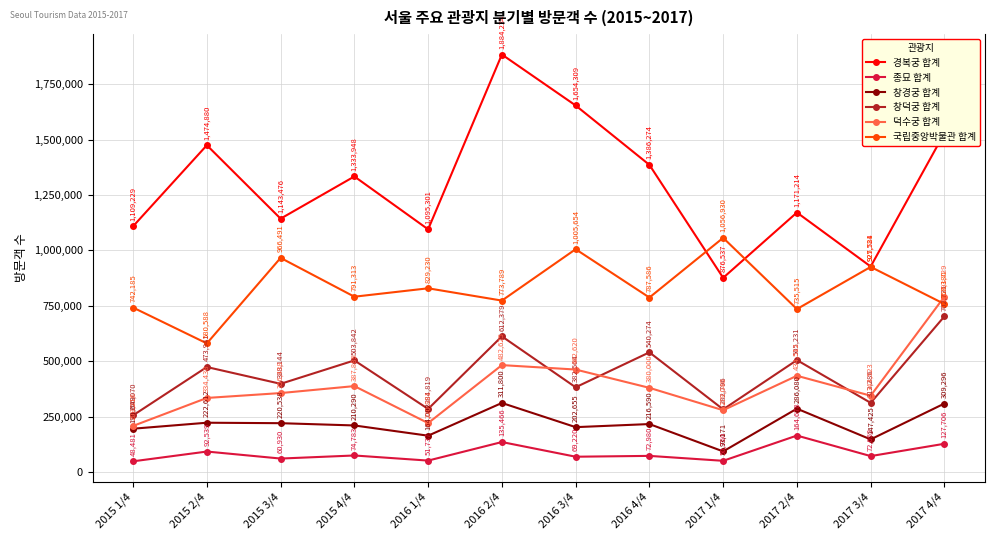

Is the value of 덕수궁 합계 at 2016 3/4 greater than the value of 창경궁 합계 at 2017 4/4?

Yes